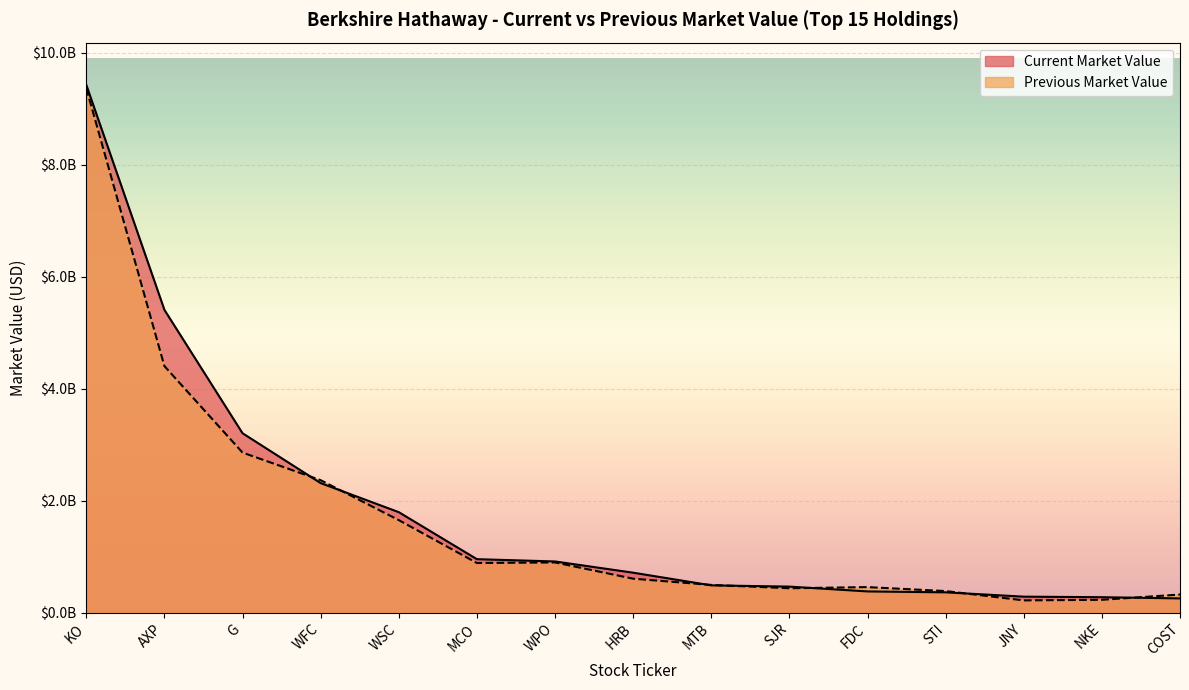

Between which two adjacent categories do Previous Market Value and Current Market Value first intersect?

G and WFC